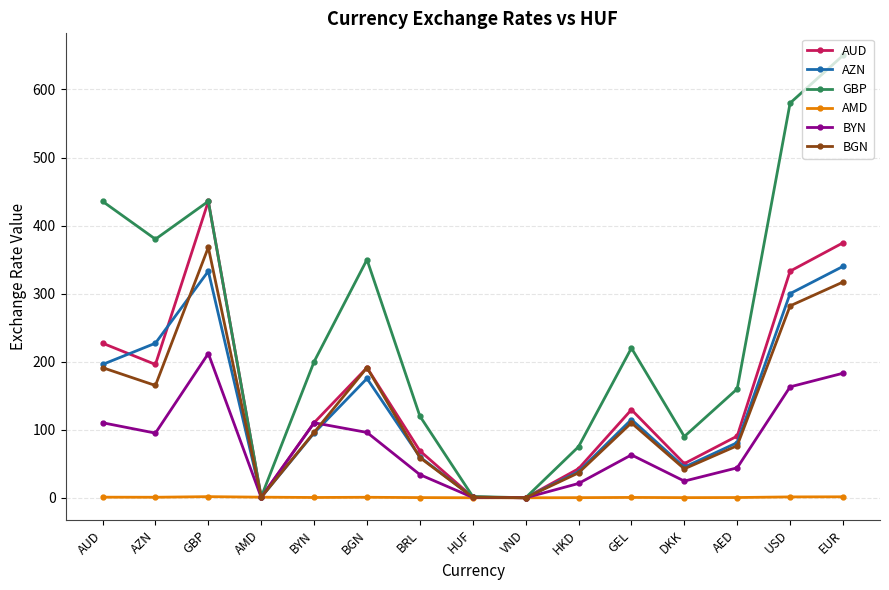

The BYN series shows 0.4 at AMD. True or false?

True